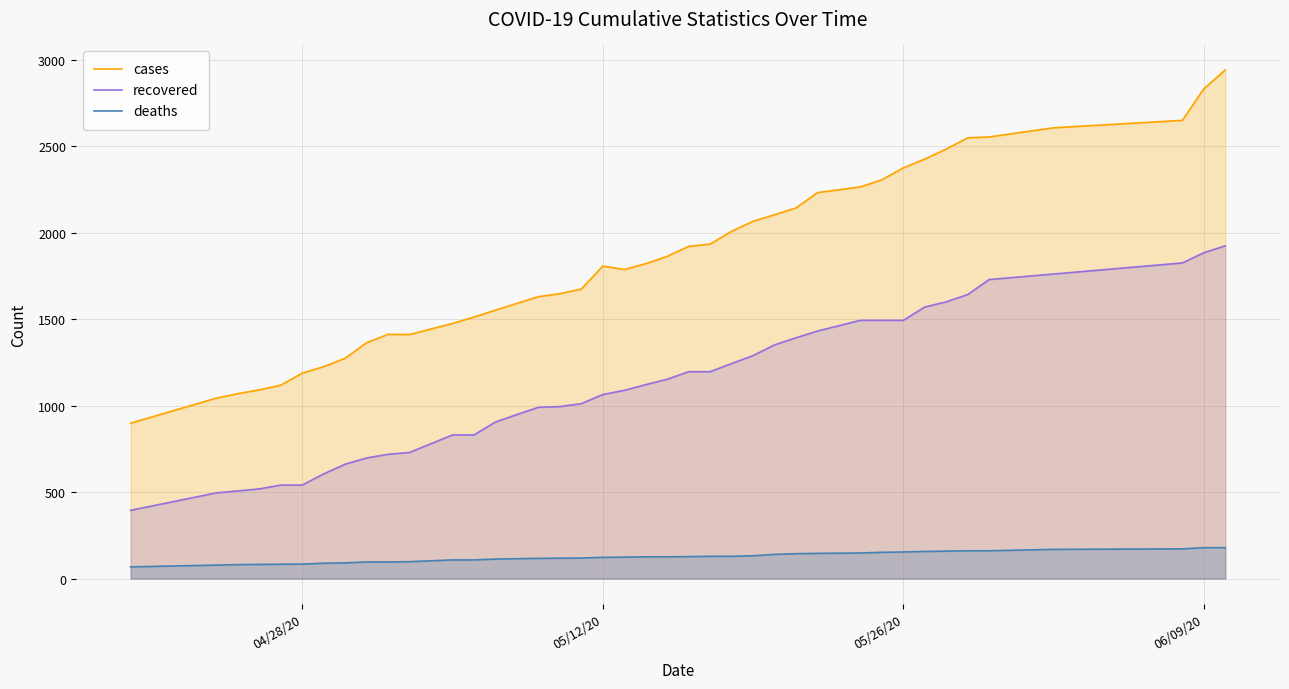

True or false: cases and deaths intersect in this chart.

False